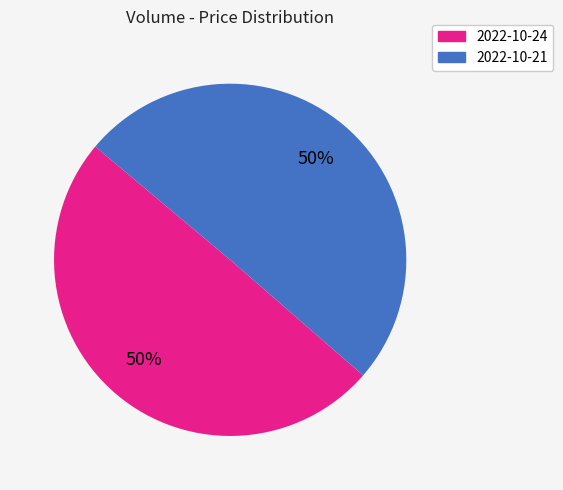

To the nearest percent, what is the average slice percentage?

50%